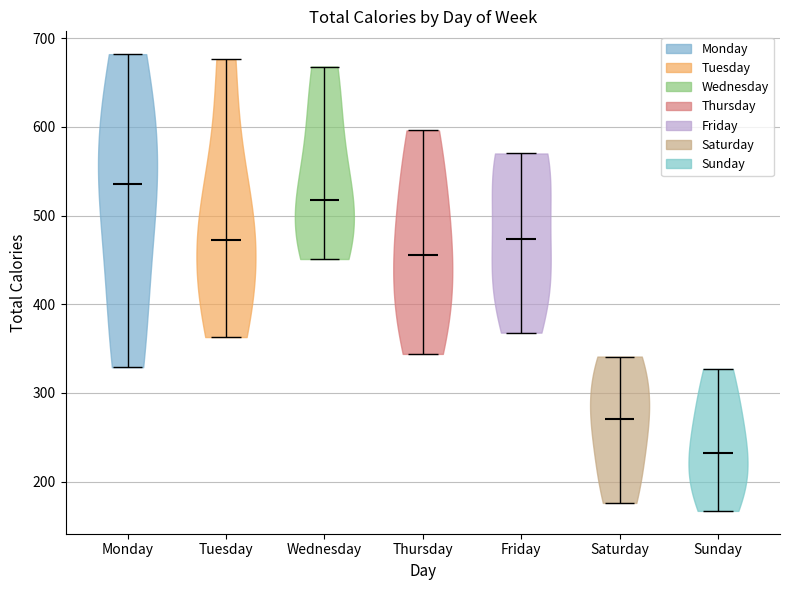

Which violin has the highest median line?

Monday